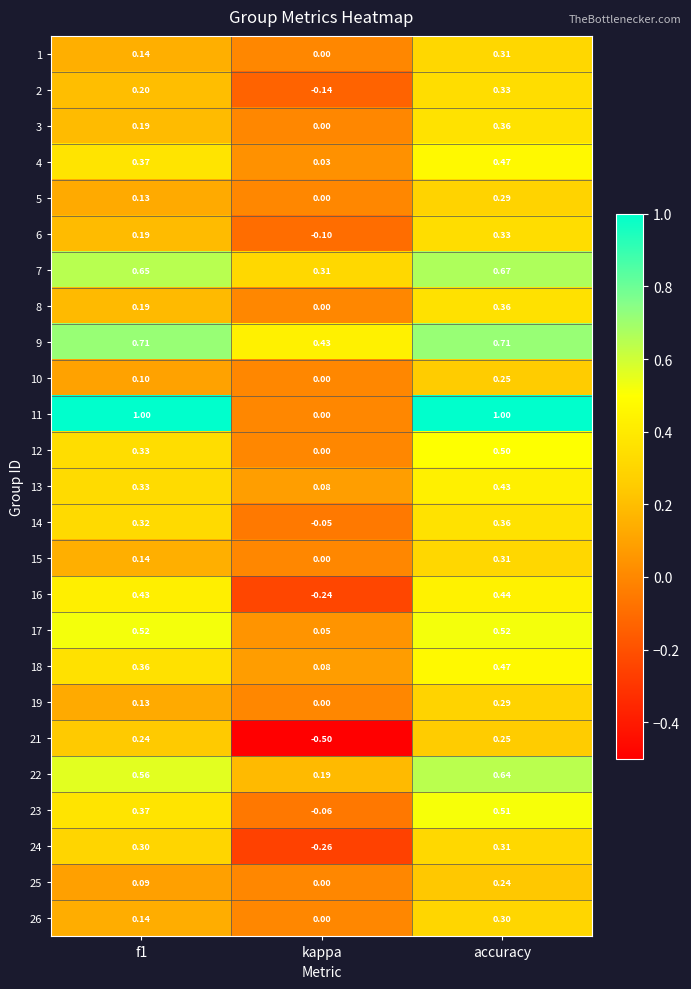

At which category does the chart reach its minimum across all series?

kappa